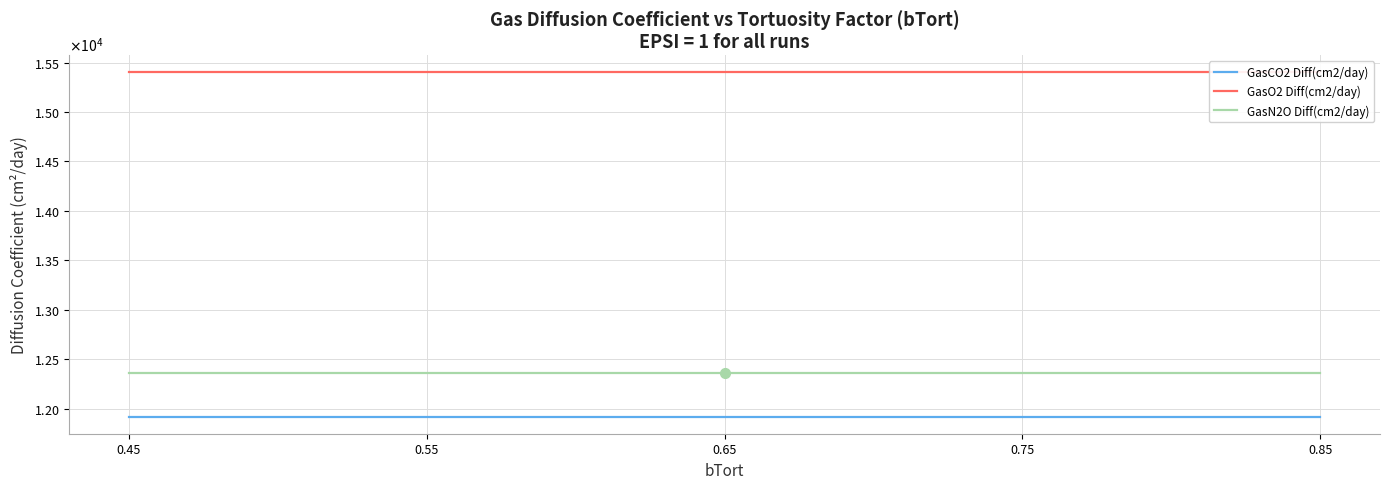

What is the value of the GasO2 Diff(cm2/day) point at the 5th from the left?

15400.0